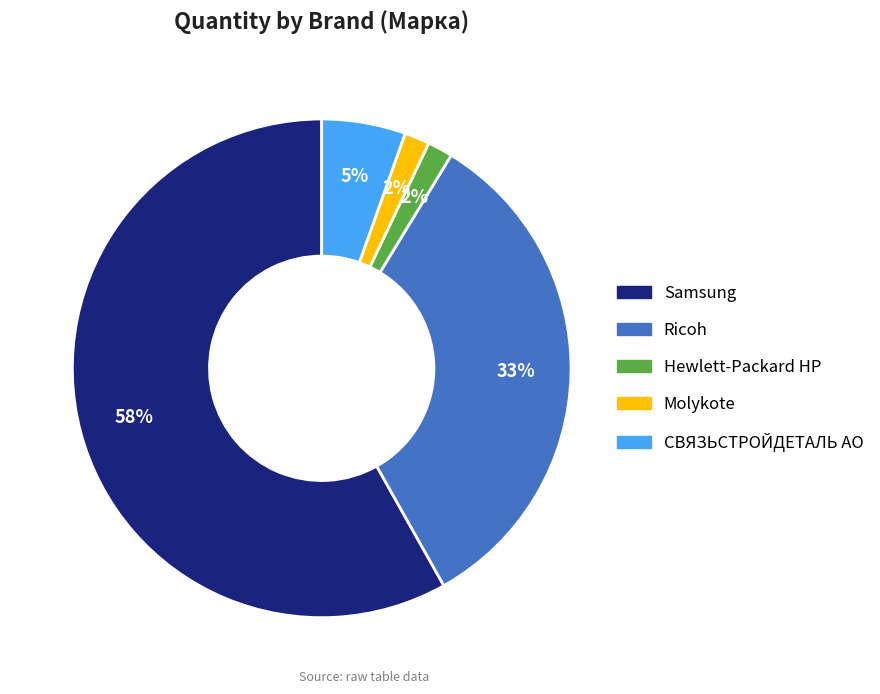

Which category accounts for the majority?

Samsung